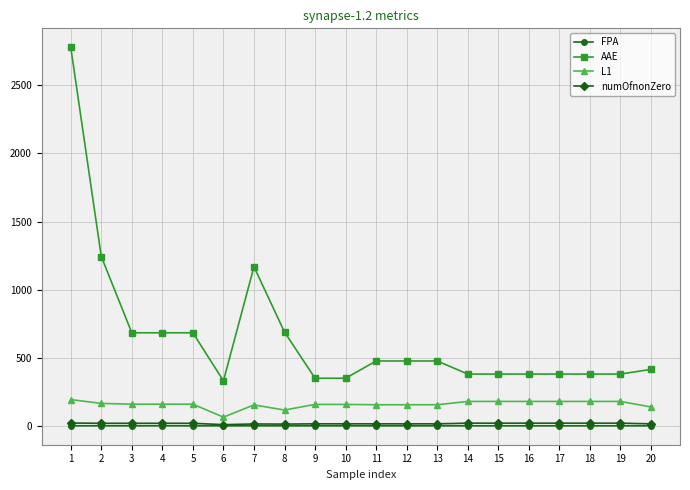

True or false: numOfnonZero has more than 0 points higher than both neighbors.

True